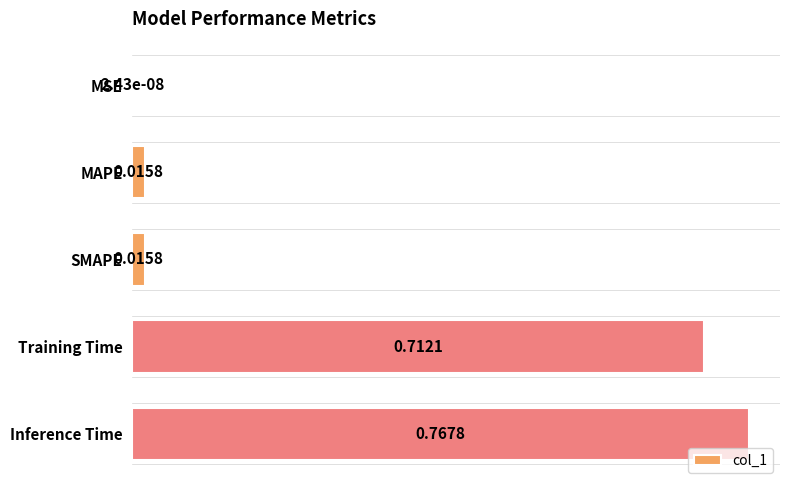

Which label corresponds to the largest value in the chart?

Inference Time